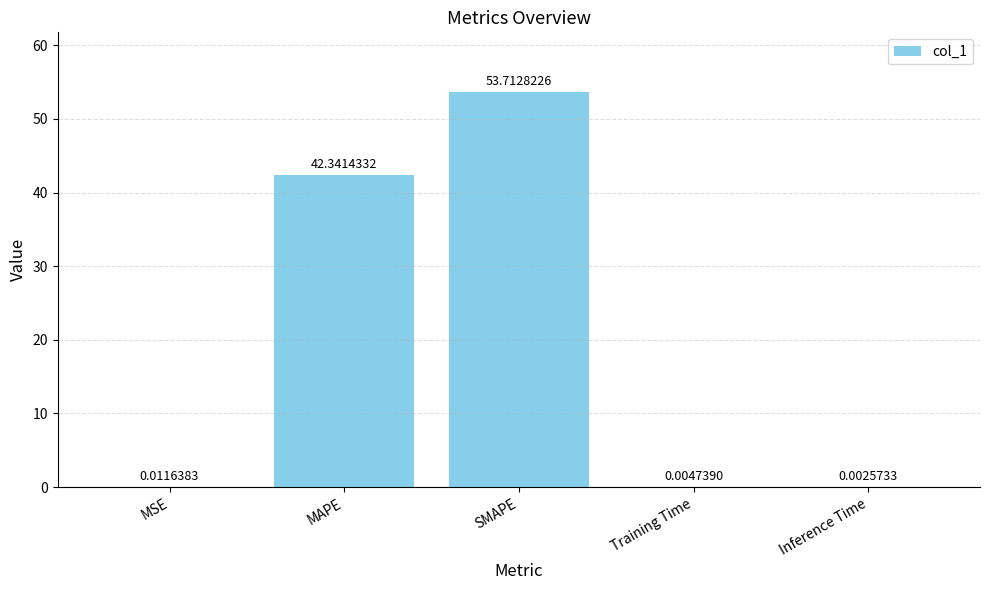

Does the chart contain stacked bars?

No